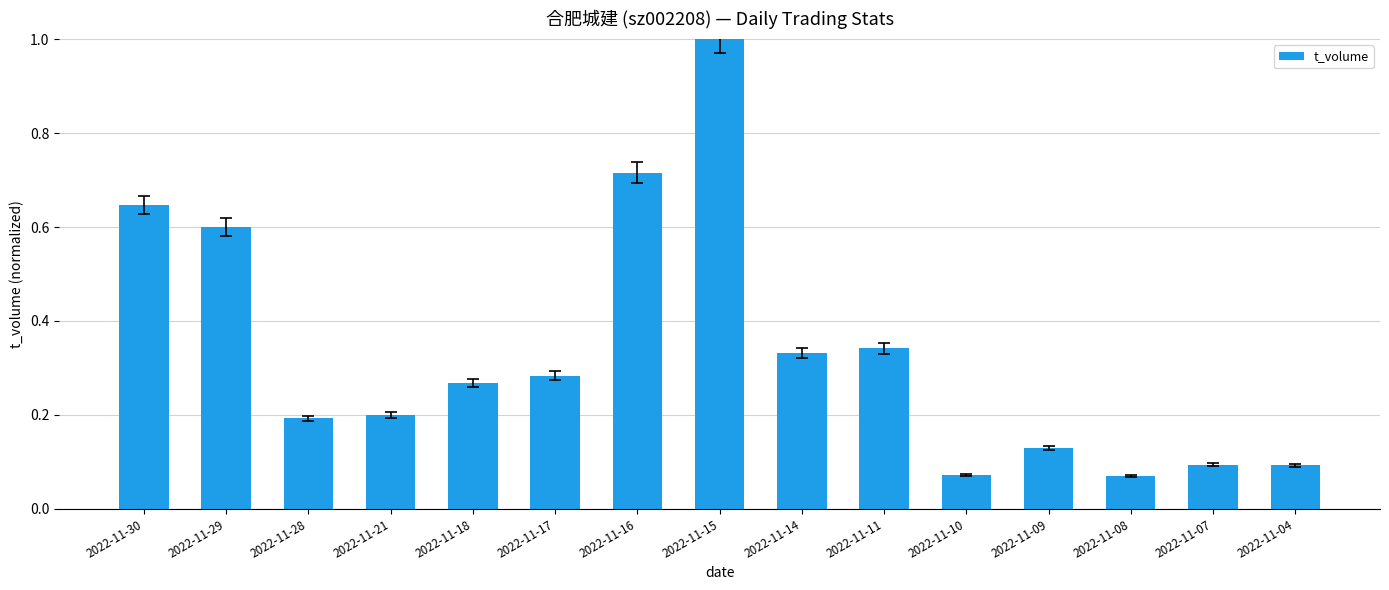

Is it true that the value at 2022-11-15 is 1.5?

False